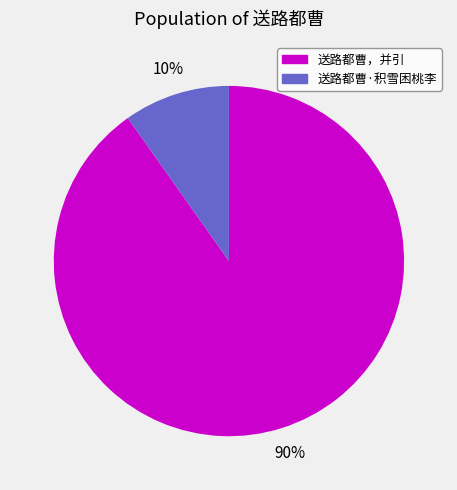

What is the largest slice in the pie chart?

送路都曹，并引